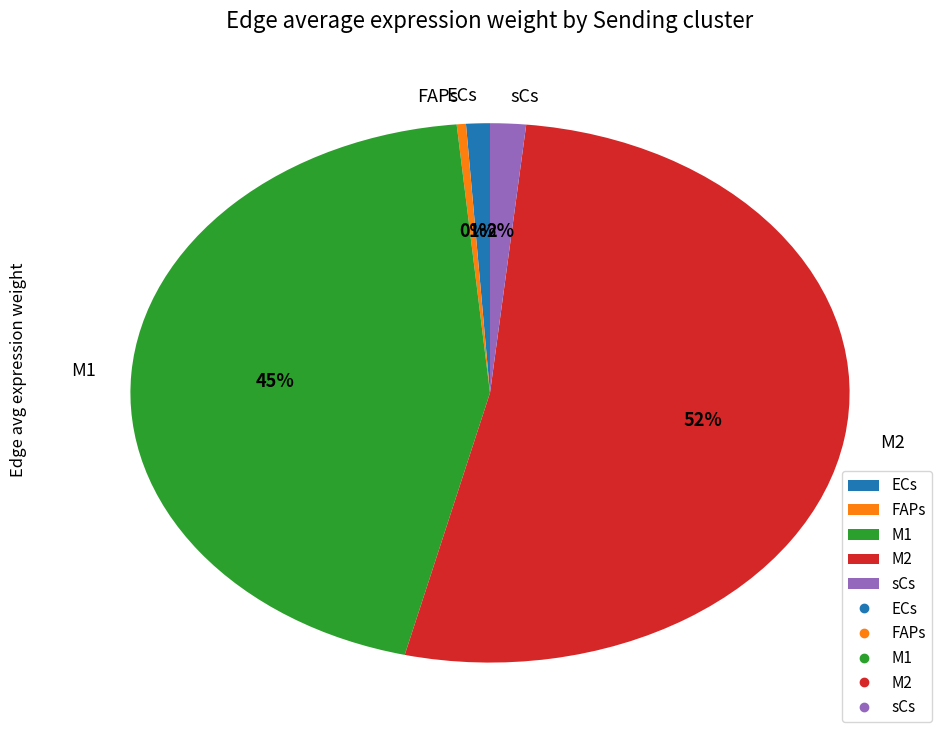

To the nearest percent, what portion does M1 represent?

45%